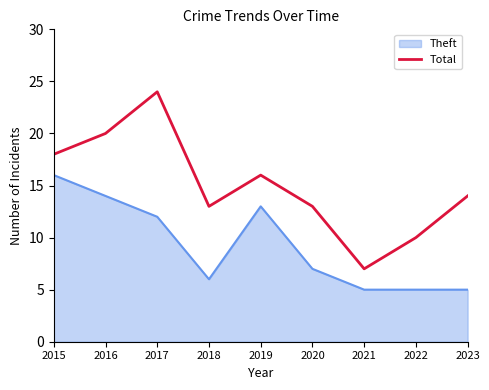

True or false: Total and Theft cross at least once.

False